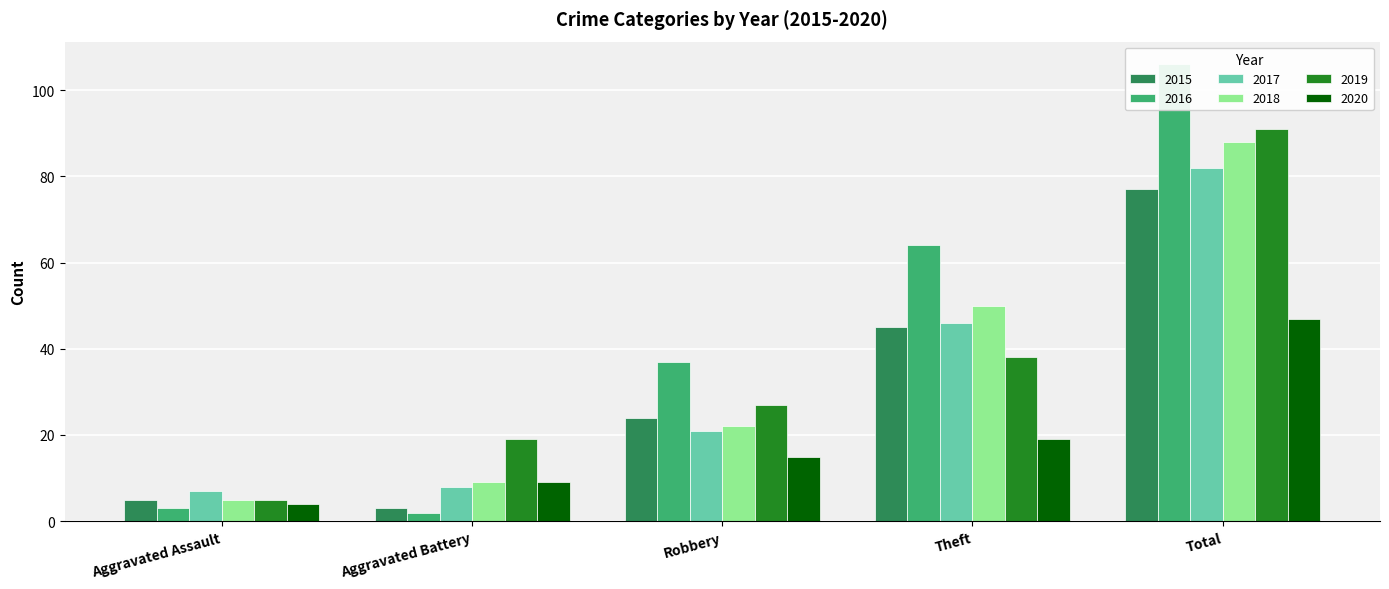

How many values in the 2015 series exceed 24?

2